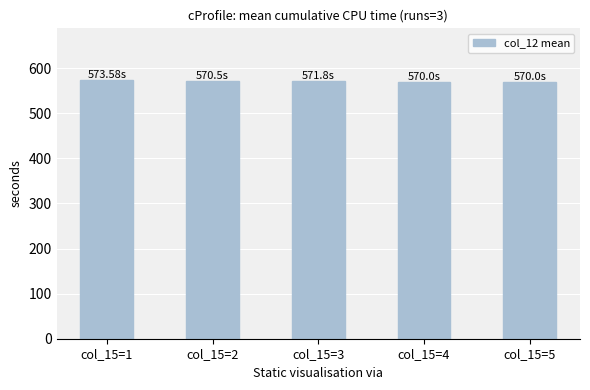

What is the ratio of the value at col_15=3 to the value at col_15=1?

1.0